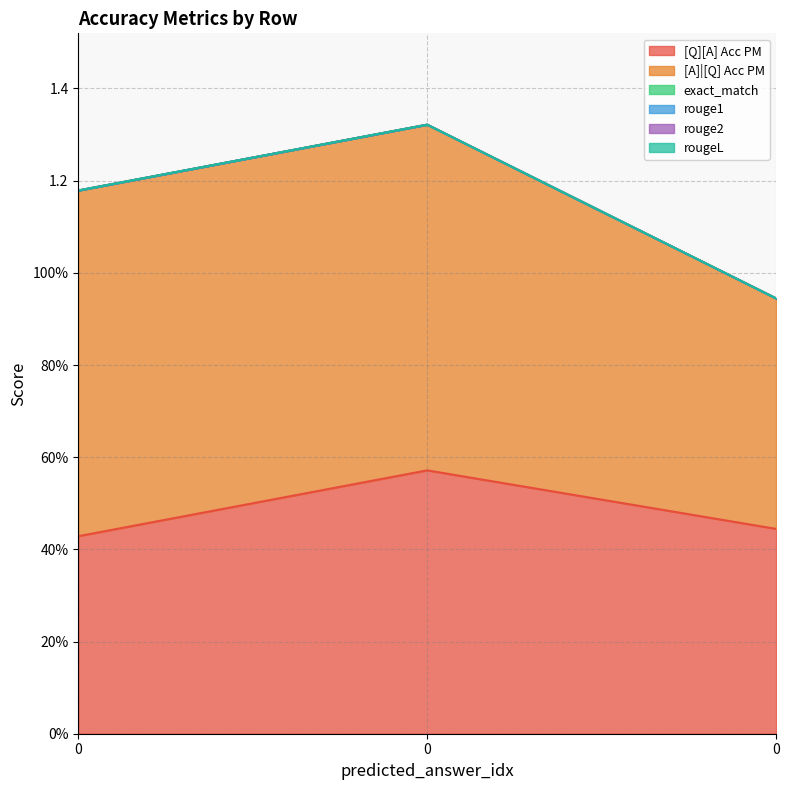

What is the value of the [Q][A] Acc PM point at the 1st from the left?

0.4